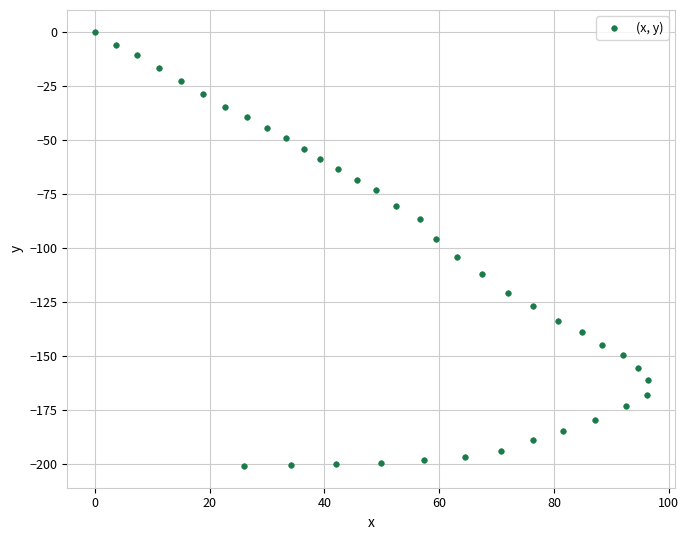

What is the range of X values (max minus min)?

96.3